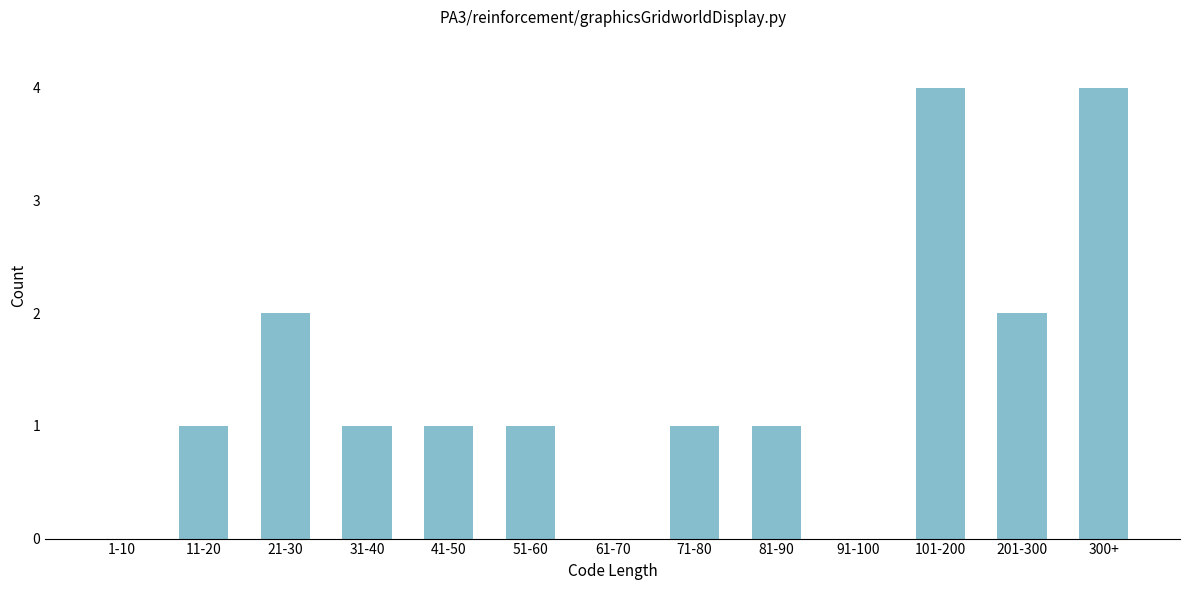

Reading right to left, extract all data points from this chart.

300+=4	201-300=2	101-200=4	91-100=0	81-90=1	71-80=1	61-70=0	51-60=1	41-50=1	31-40=1	21-30=2	11-20=1	1-10=0